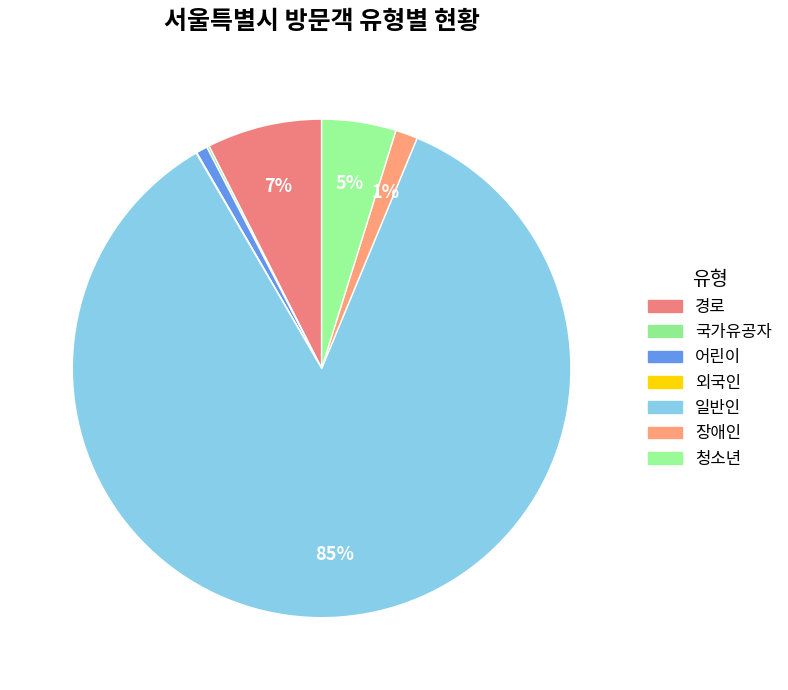

Is it true that 일반인 is 85% of the pie?

True